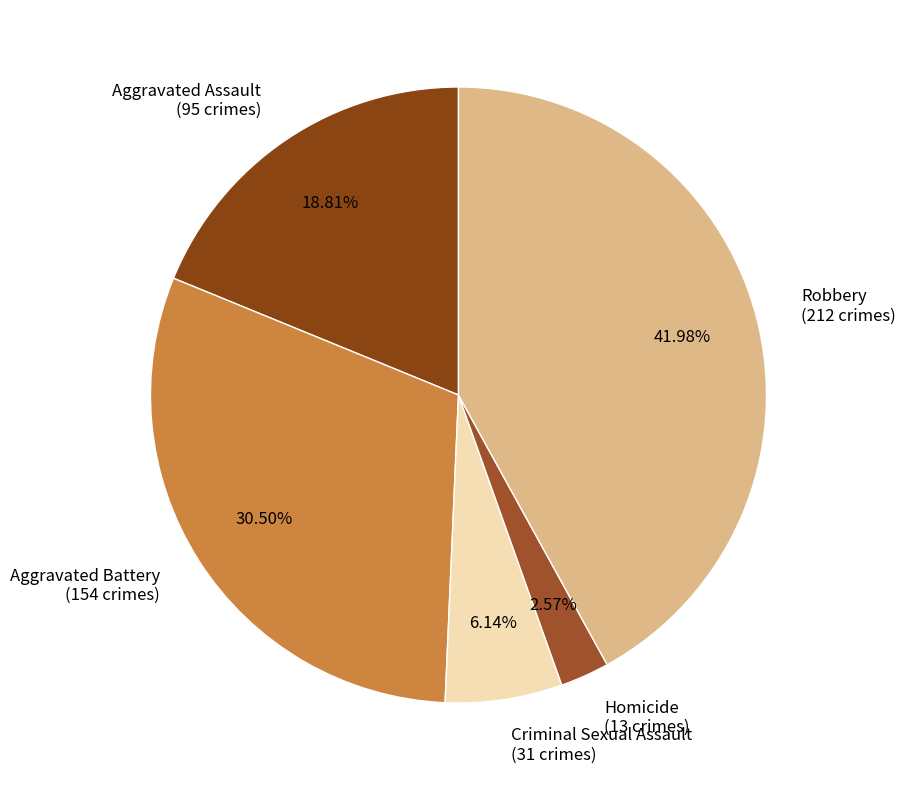

Which slice is the largest?

Robbery